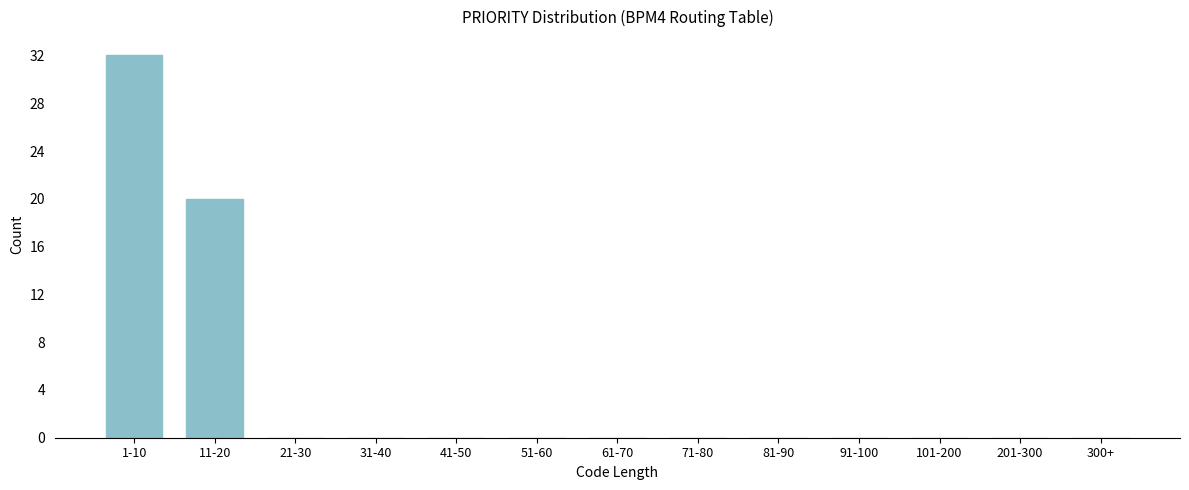

Reading left to right, transcribe all the data shown in this chart.

1-10=32	11-20=20	21-30=0	31-40=0	41-50=0	51-60=0	61-70=0	71-80=0	81-90=0	91-100=0	101-200=0	201-300=0	300+=0